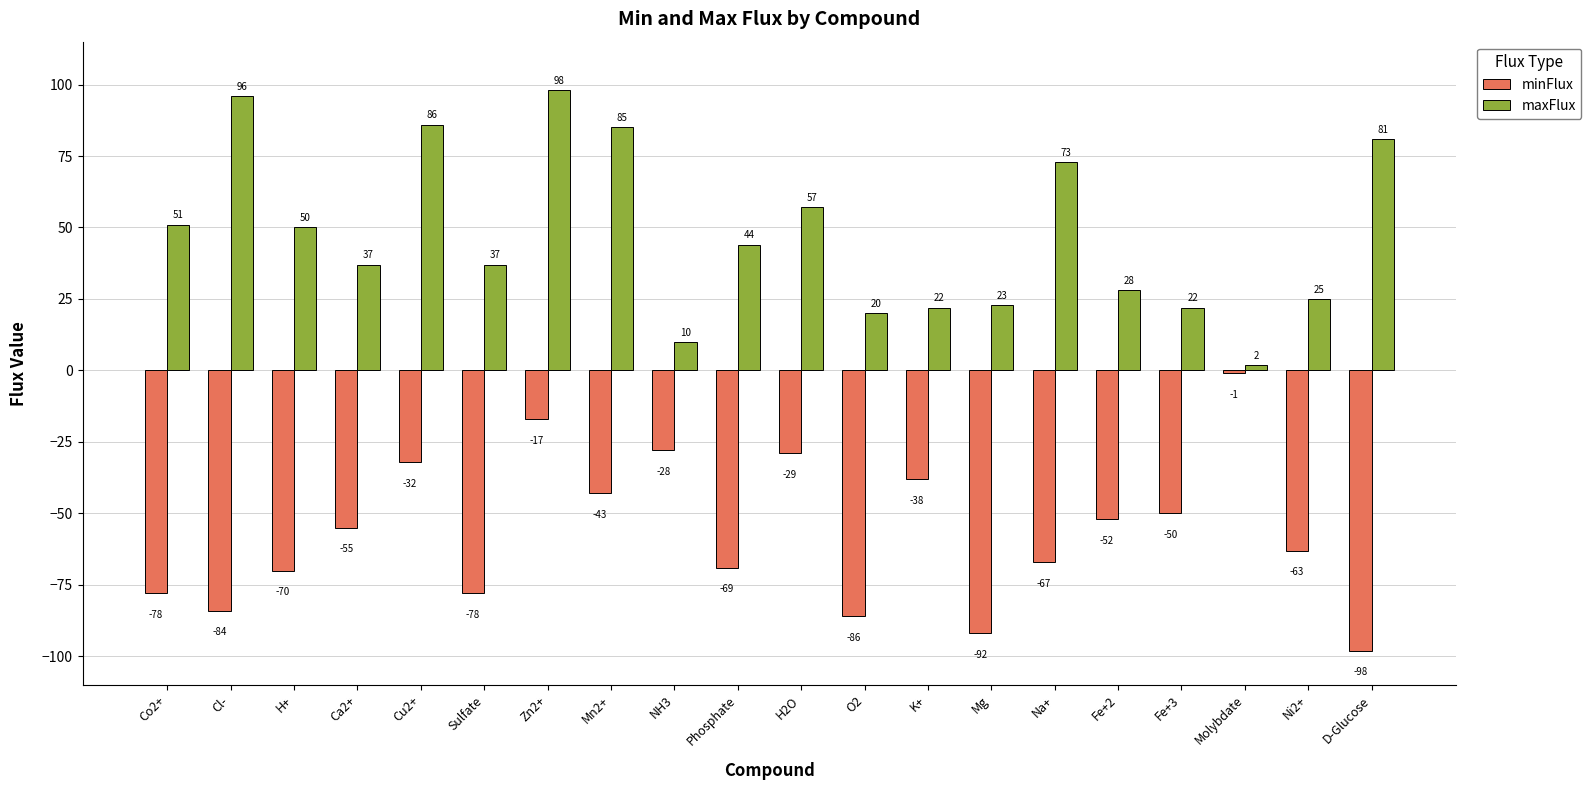

Which category has the lowest value across all series?

D-Glucose